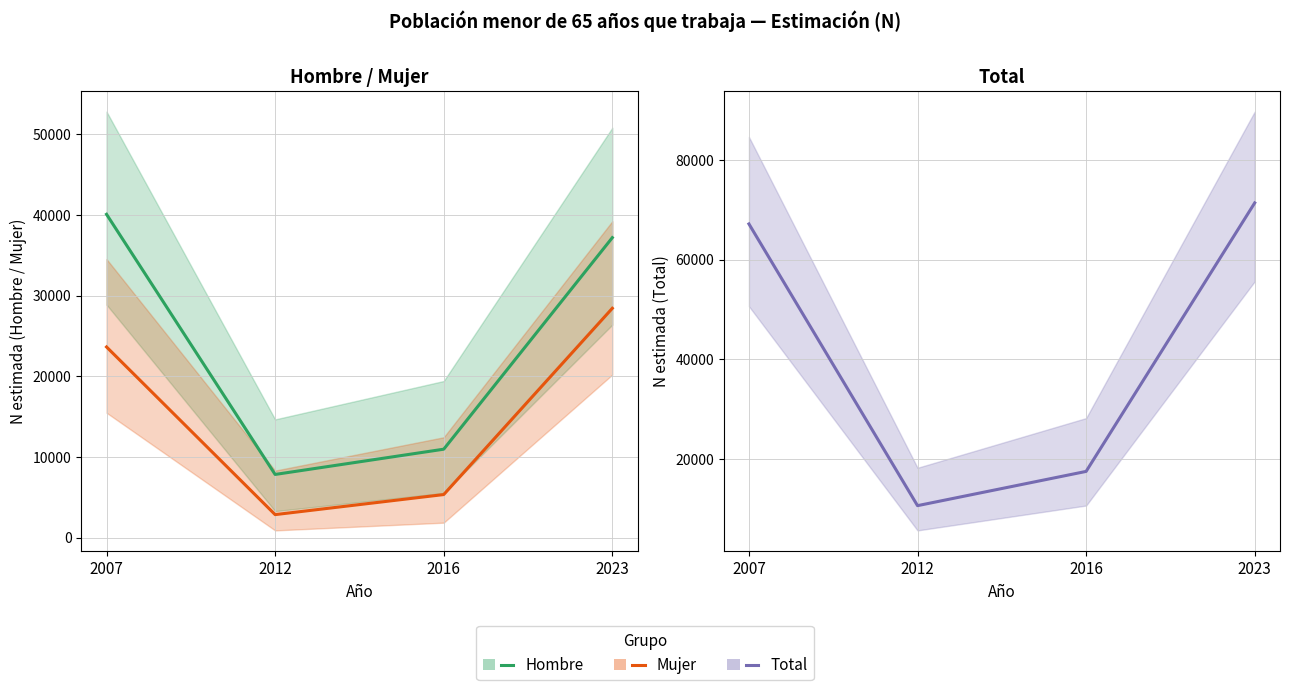

True or false: Hombre has more than 2 interior local peaks.

False